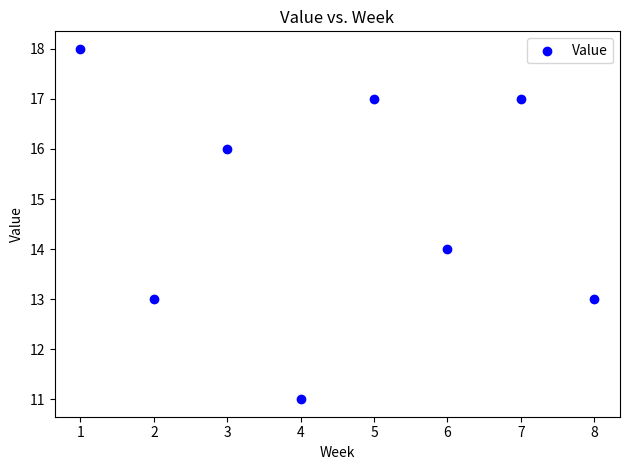

What is the range of Y values (max minus min)?

7